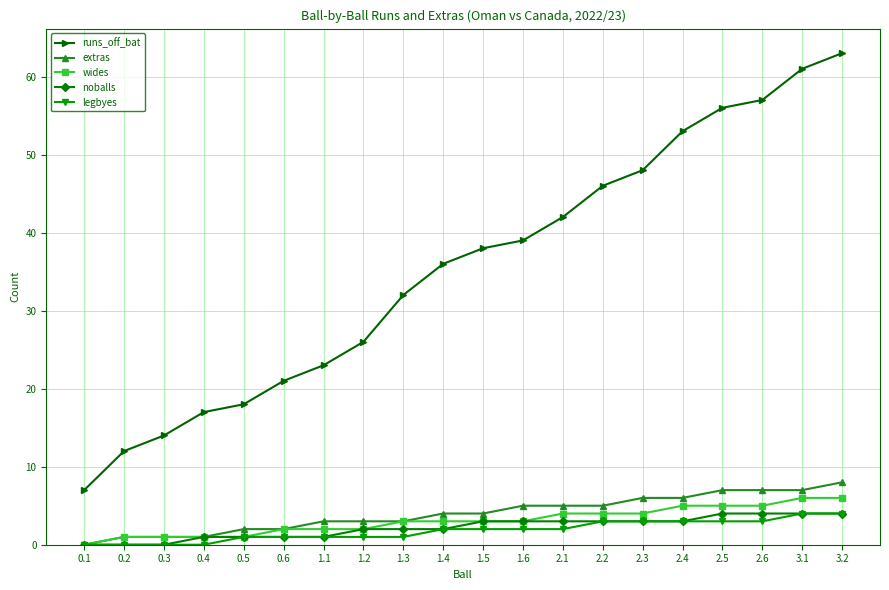

What is the difference between the runs_off_bat values at 2.5 and 1.2?

30